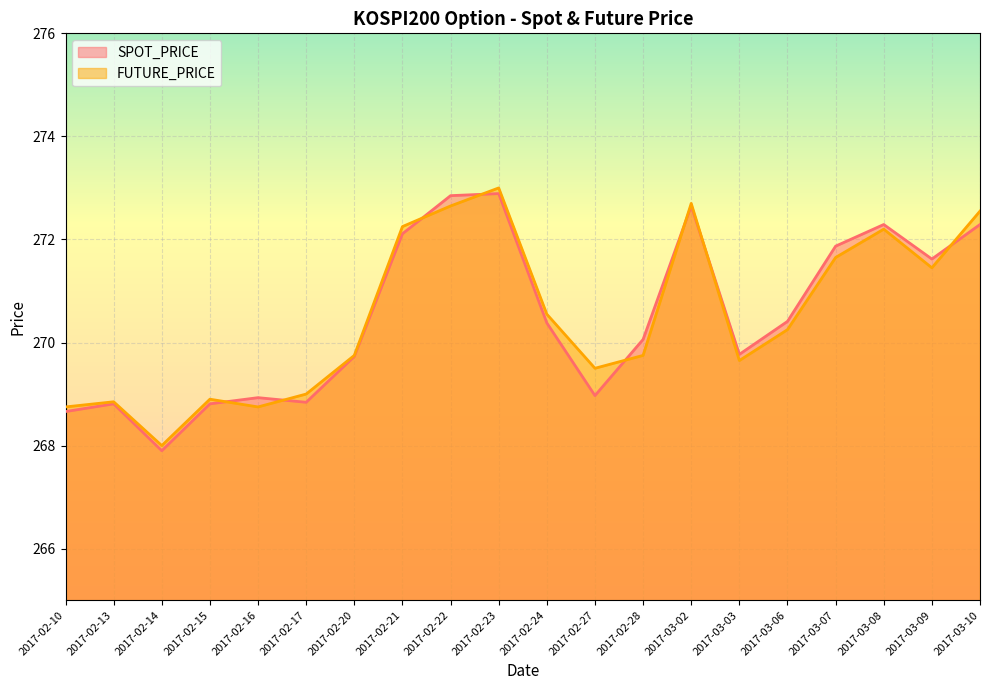

How many values in the SPOT_PRICE series are below 270?

9